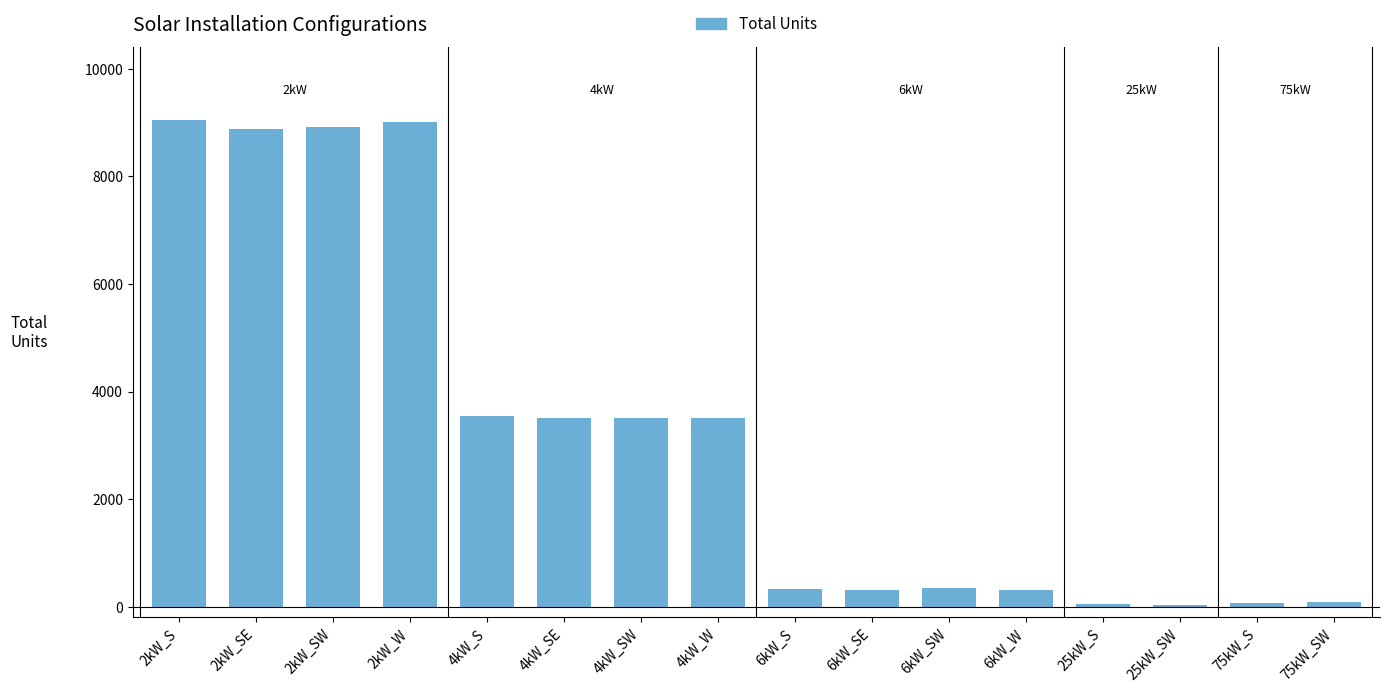

What is the smallest value displayed?

36